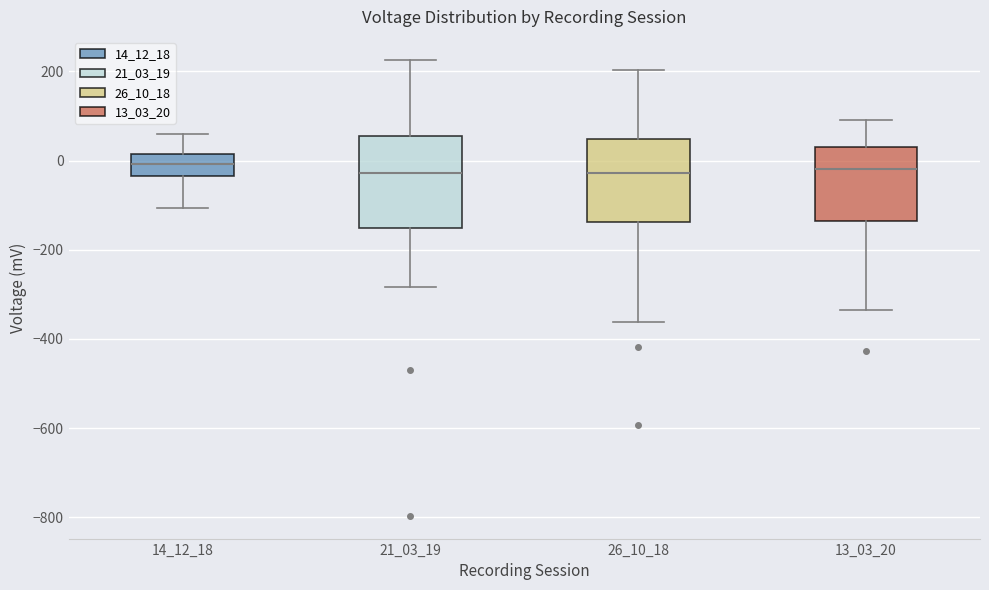

Where is the upper edge of the box at x = 14_12_18 on the y-axis? The values are not printed on the chart, so give them approximately, as read against the axis.

20